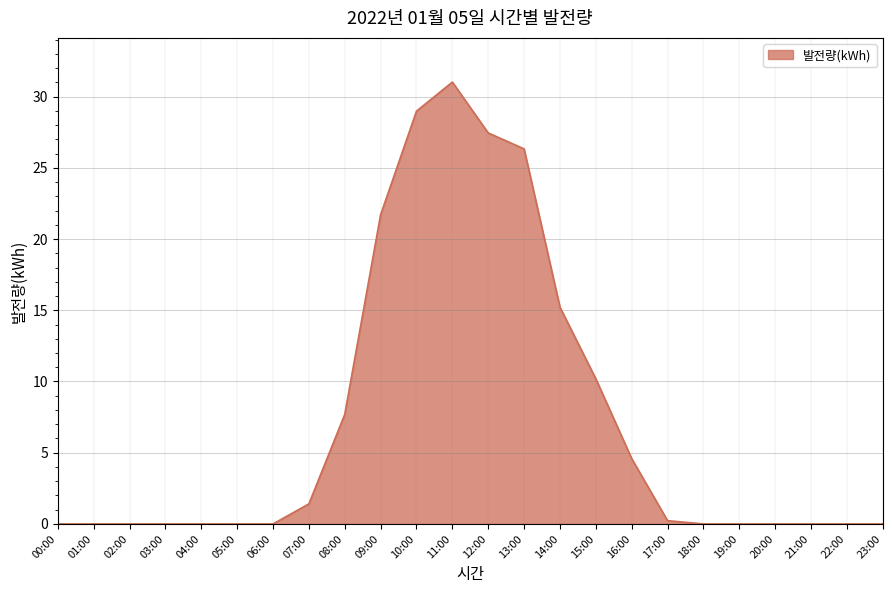

The value at 22:00 is 0.0. True or false?

True